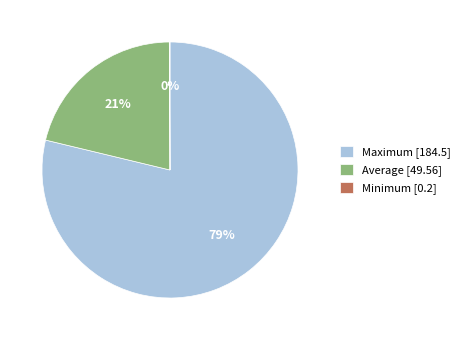

Which category has the biggest portion of the pie?

Maximum [184.5]